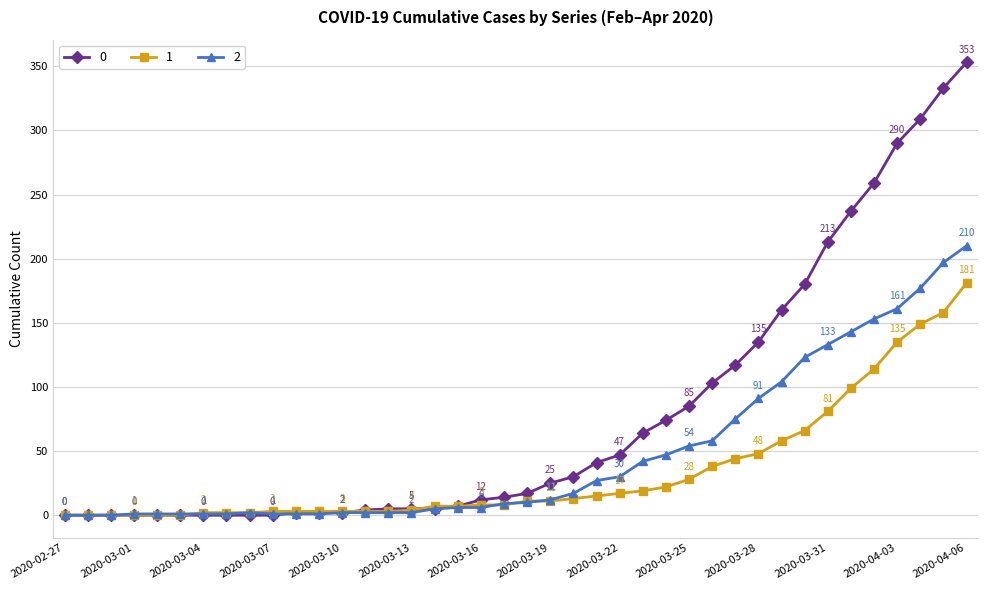

Does the chart have visible grid lines?

Yes